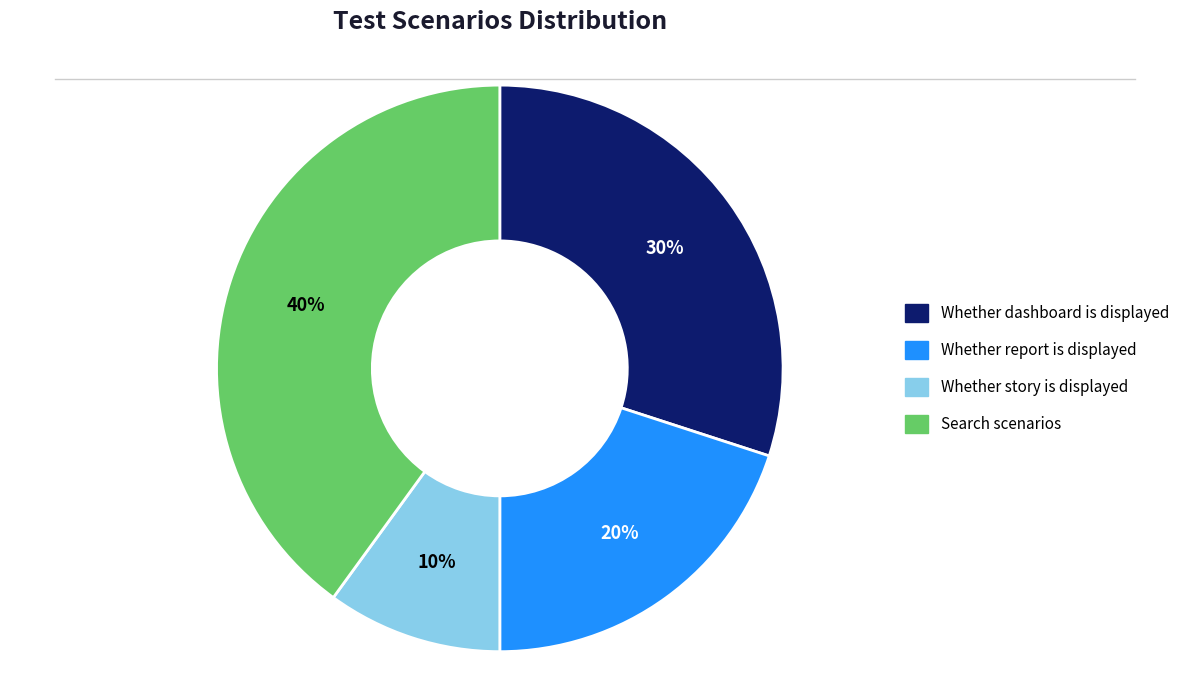

What is the largest slice in the pie chart?

Search scenarios